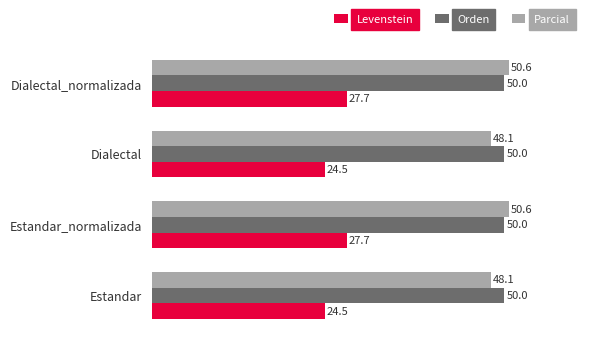

What is the difference between the maximum and minimum values in the Levenstein series?

3.1